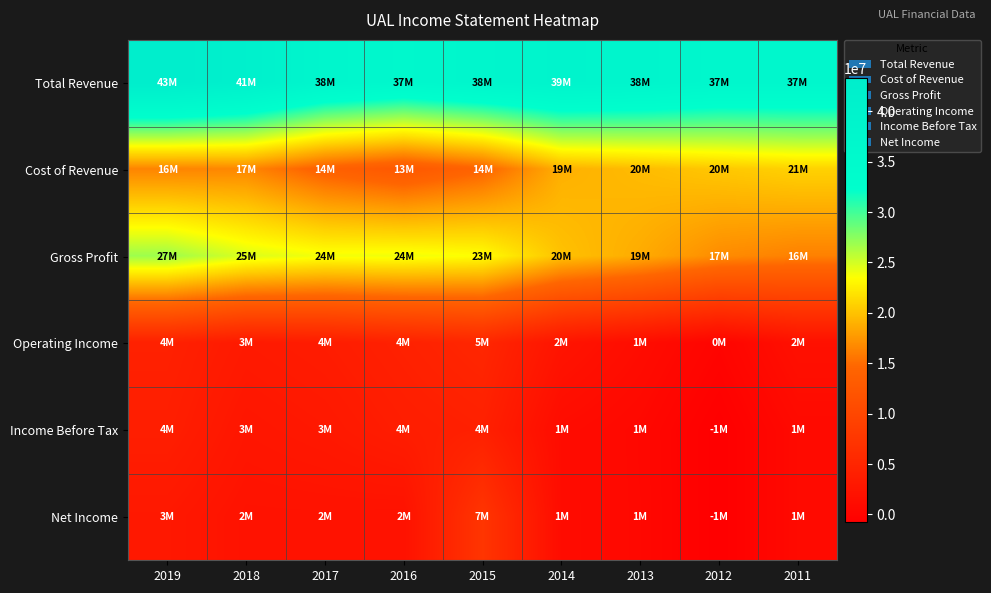

Reading right to left, transcribe all the data shown in this chart.

Total Revenue: 2011=37110000	2012=37152000	2013=38279000	2014=38901000	2015=37864000	2016=36558000	2017=37784000	2018=41303000	2019=43259000
Cost of Revenue: 2011=20894000	2012=20290000	2013=19611000	2014=18955000	2015=14420000	2016=12604000	2017=13968000	2018=16605000	2019=16427000
Gross Profit: 2011=16216000	2012=16862000	2013=18668000	2014=19946000	2015=23444000	2016=23954000	2017=23816000	2018=24698000	2019=26832000
Operating Income: 2011=1822000	2012=39000	2013=1249000	2014=2373000	2015=5166000	2016=4344000	2017=3618000	2018=3229000	2019=4301000
Income Before Tax: 2011=845000	2012=-724000	2013=539000	2014=1128000	2015=4219000	2016=3773000	2017=3023000	2018=2648000	2019=3914000
Net Income: 2011=837000	2012=-723000	2013=569000	2014=1132000	2015=7340000	2016=2054000	2017=2143000	2018=2122000	2019=3009000